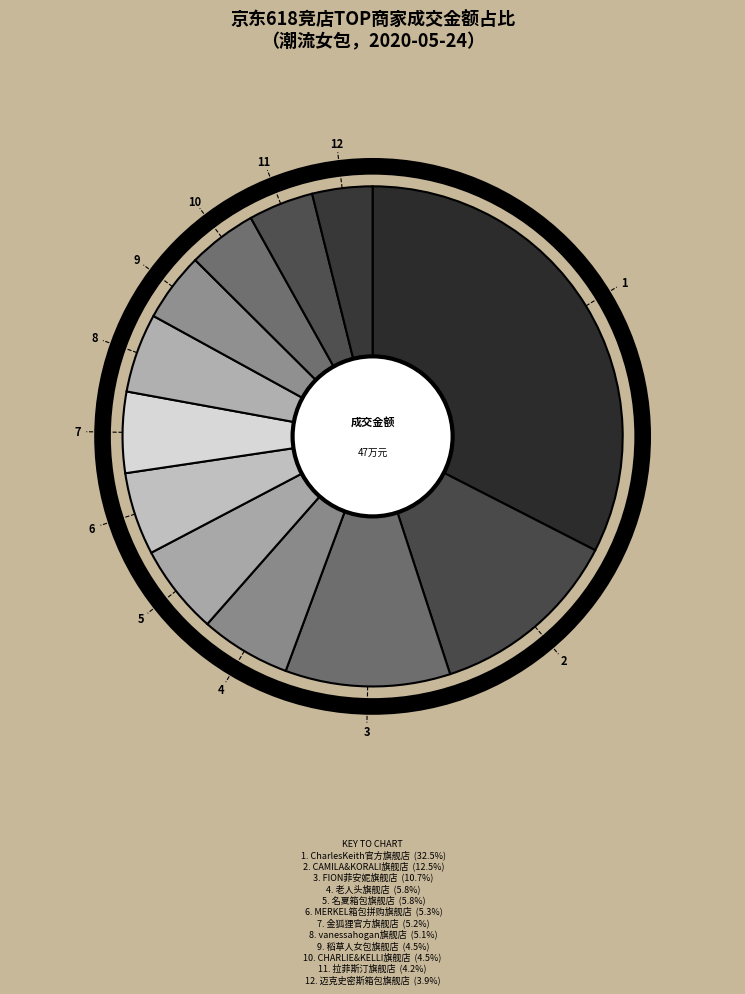

How many slices are in this pie chart?

12